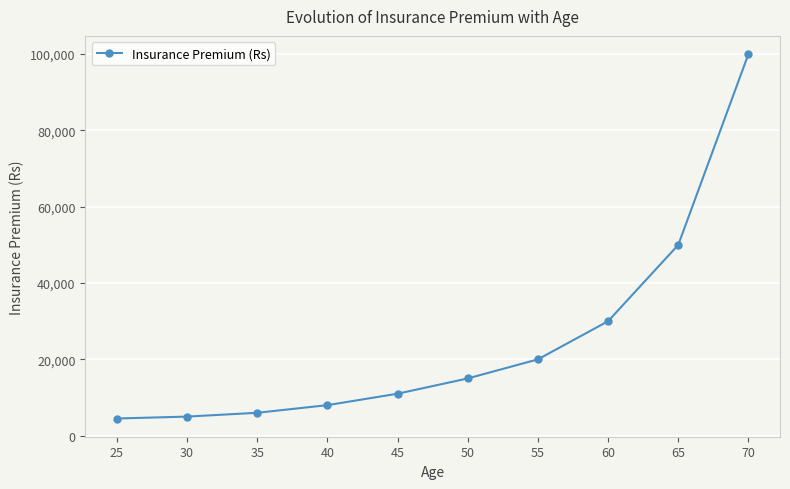

What is the value of the 2nd point from the left?

5000